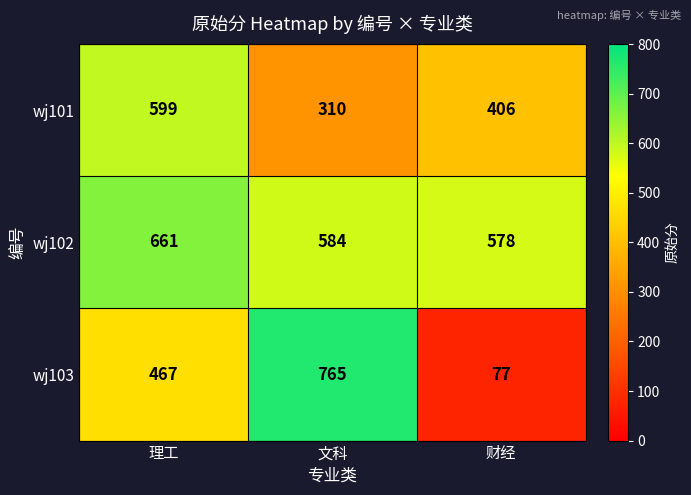

Where does the wj102 series first go above 584?

理工